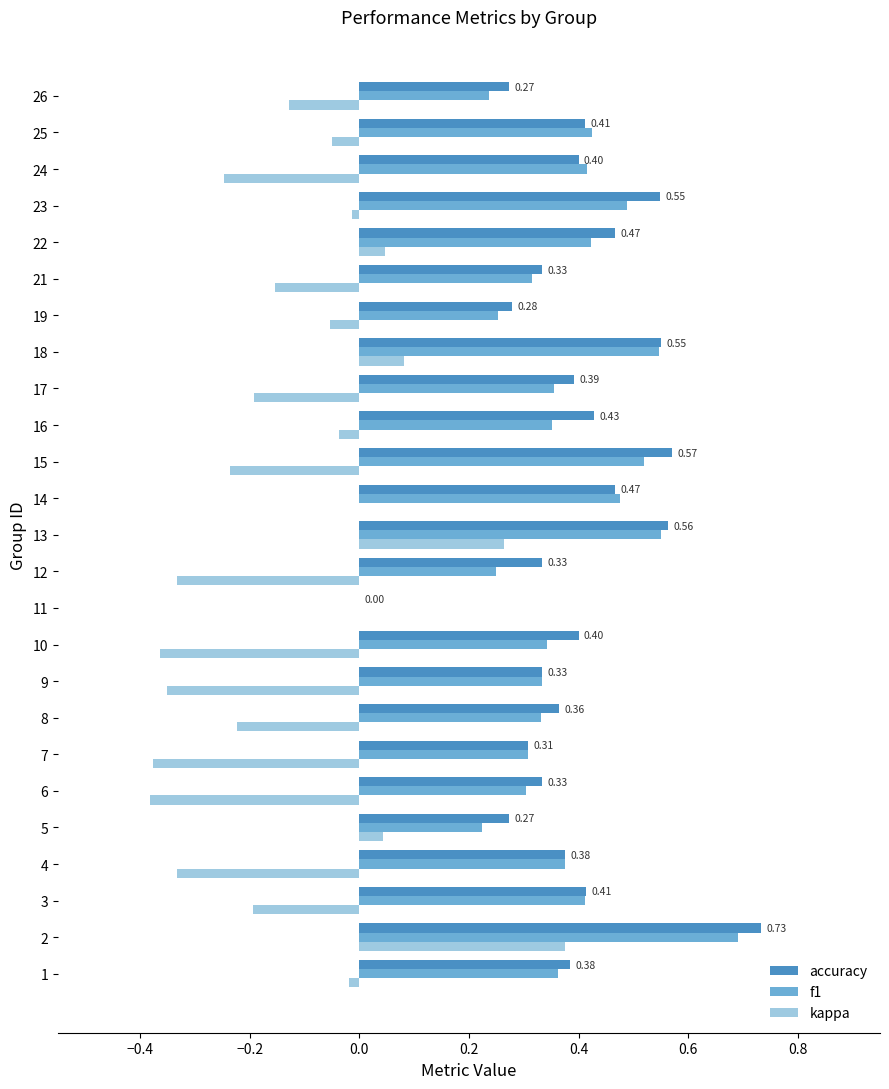

Which series has the largest total across all categories?

accuracy